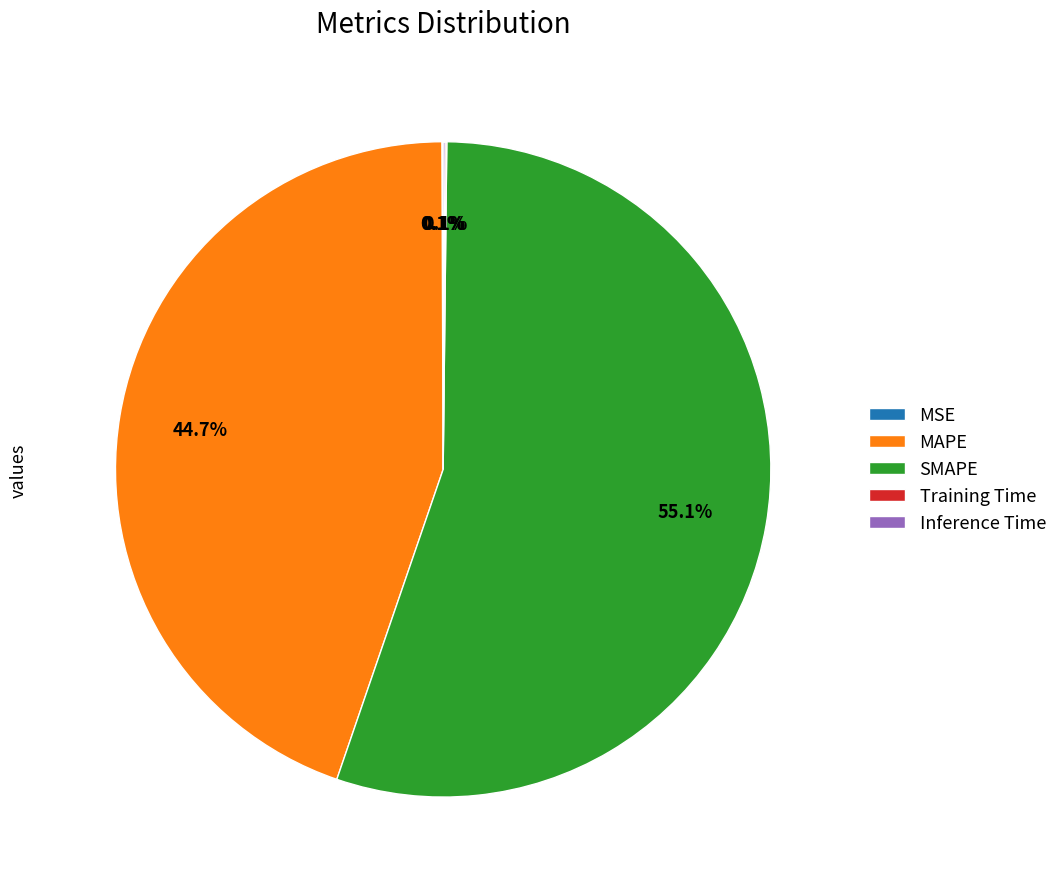

Which slice is the largest?

SMAPE